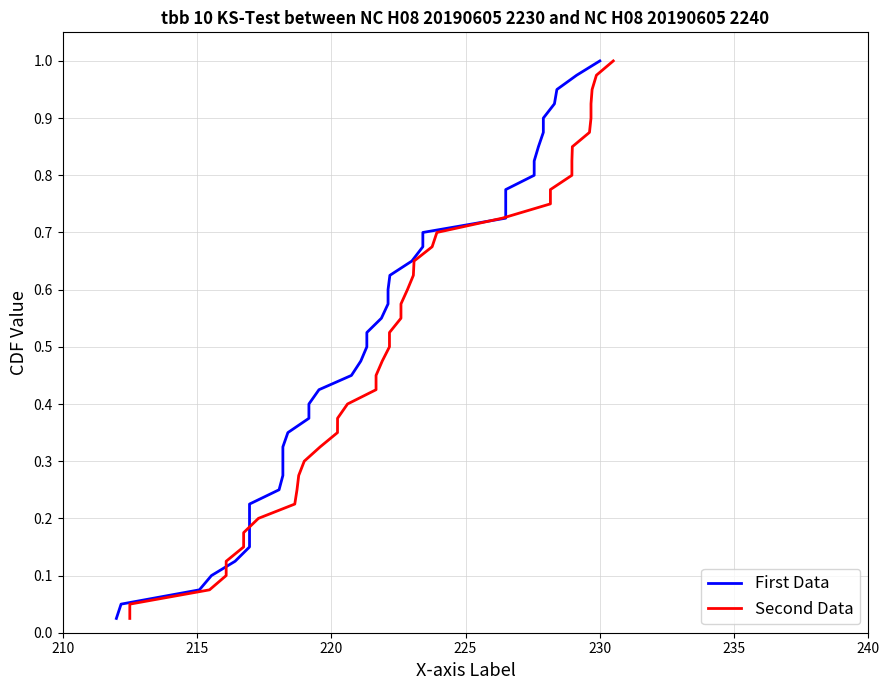

Does the chart have visible grid lines?

Yes